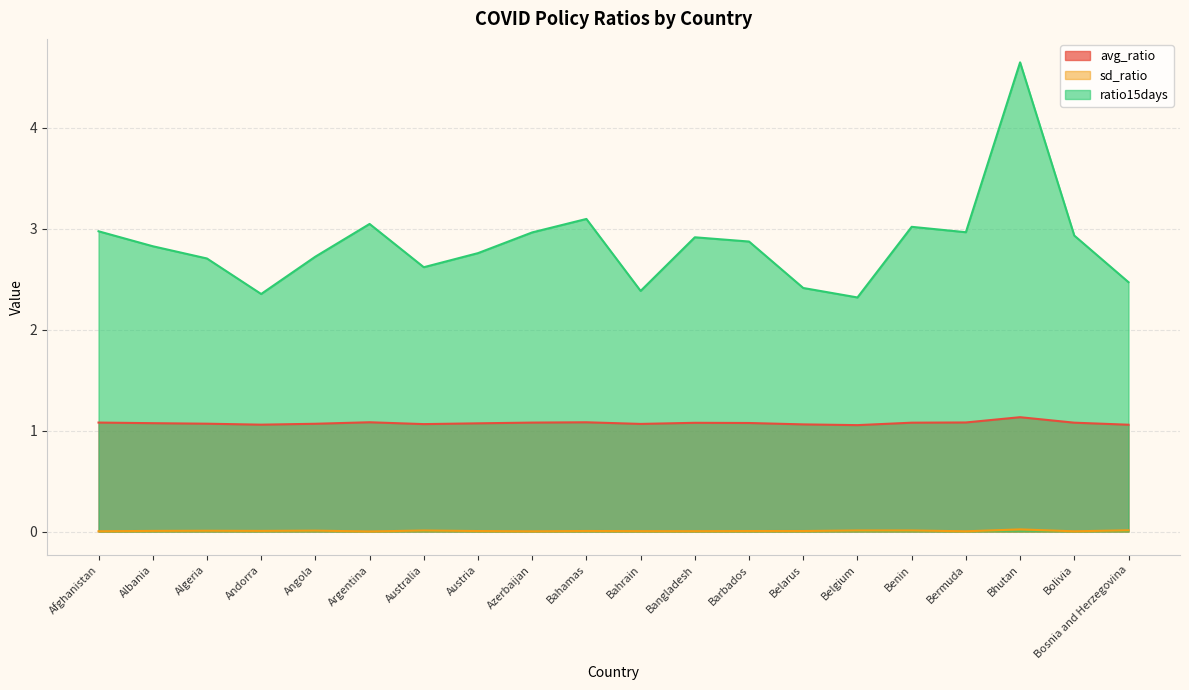

At which category does the chart reach its minimum across all series?

Argentina